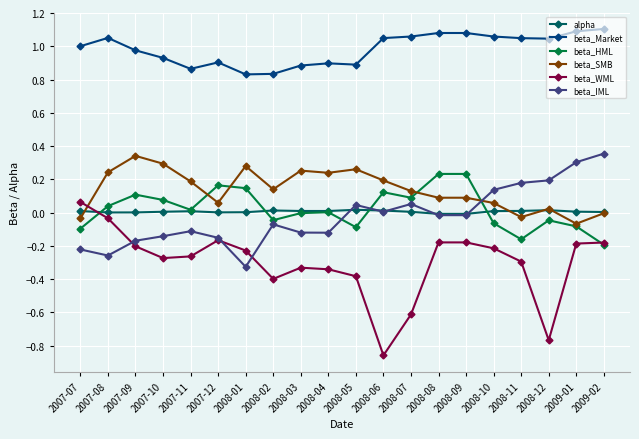

What are all the series names shown in the legend?

alpha, beta_Market, beta_HML, beta_SMB, beta_WML, beta_IML